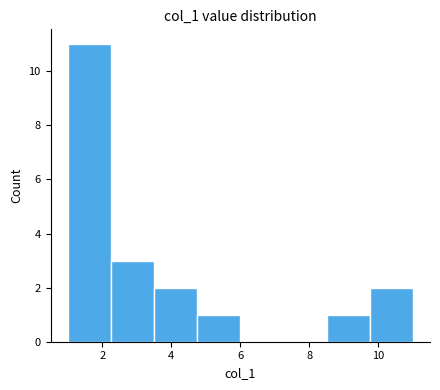

How tall is the bar that spans 9.75 to 11.00 on the x-axis? Neither the bar edges nor the heights are printed on the chart, so give them approximately, as read against the axes.

2